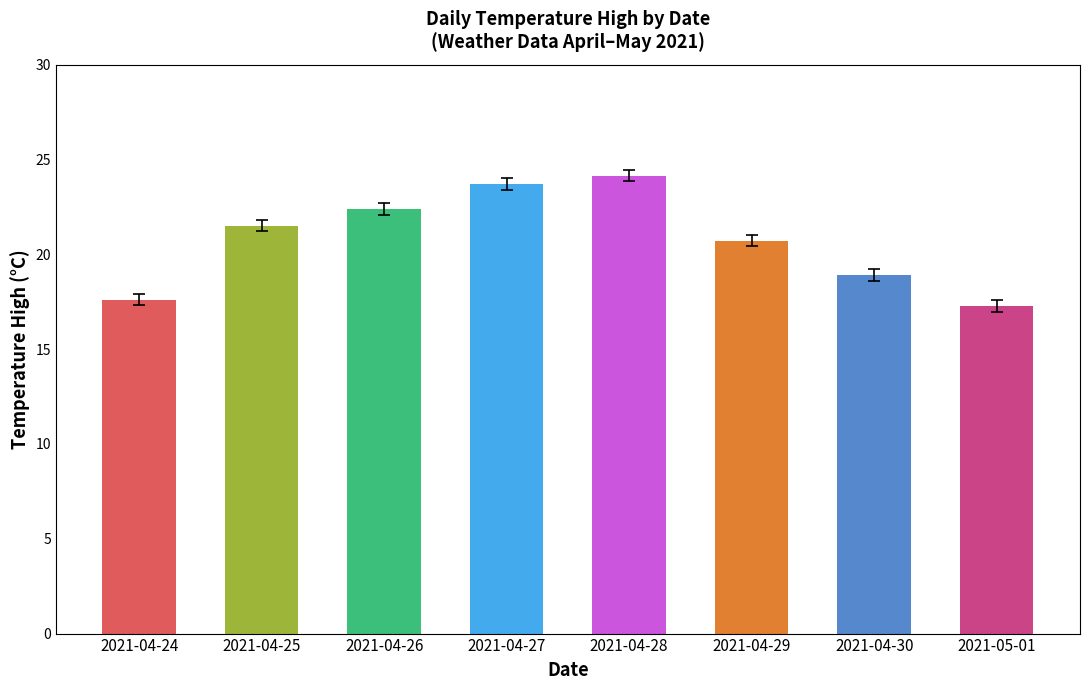

Count the number of values greater than 21.

4